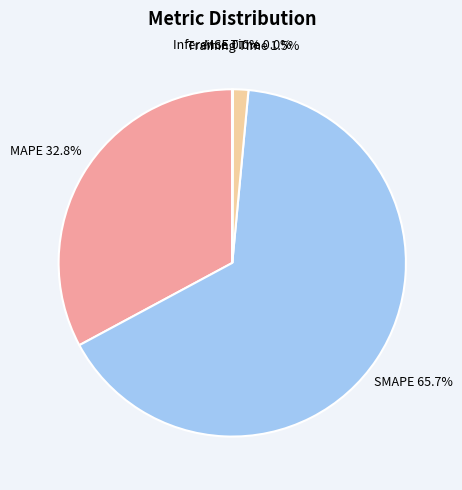

Combined, do MAPE and SMAPE account for over 50%?

Yes